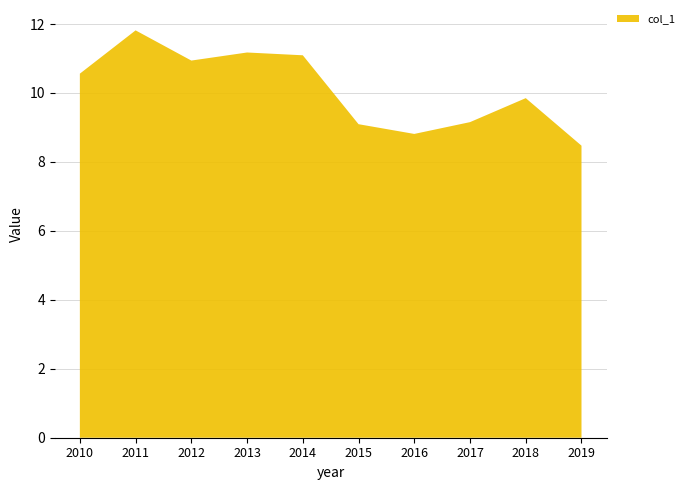

Reading left to right, transcribe all the data shown in this chart.

2010=10.6	2011=11.8	2012=10.9	2013=11.2	2014=11.1	2015=9.1	2016=8.8	2017=9.2	2018=9.9	2019=8.5